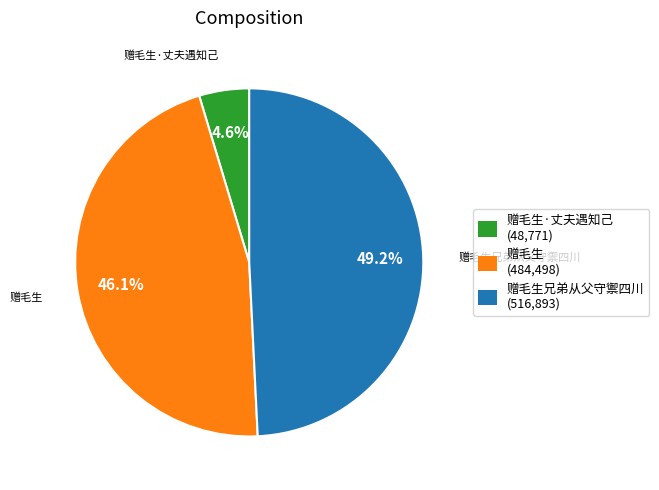

Does any single category account for the majority?

No